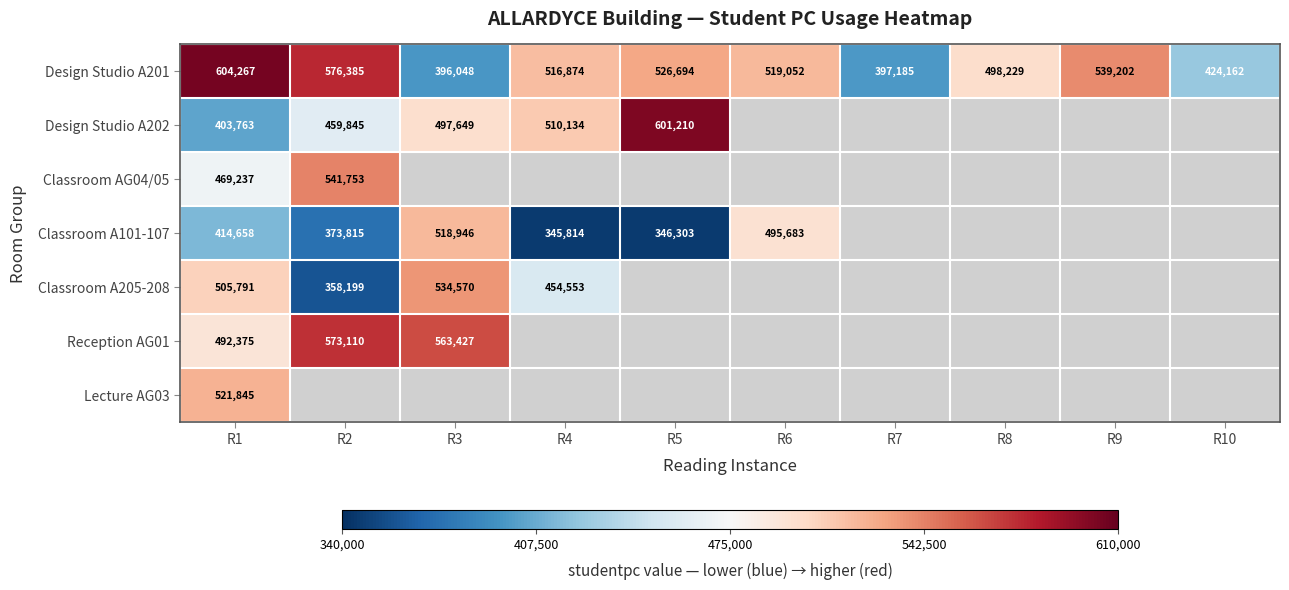

The Design Studio A201 series shows 101443 at R8. True or false?

False